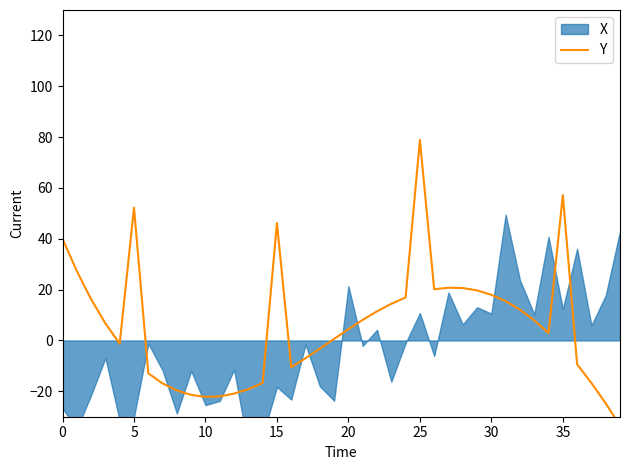

How many lines are shown in the chart?

1